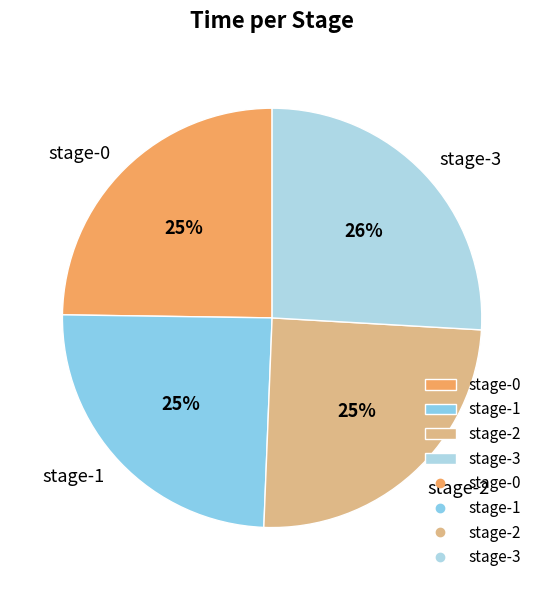

Is it true that stage-0 is 25% of the pie?

True